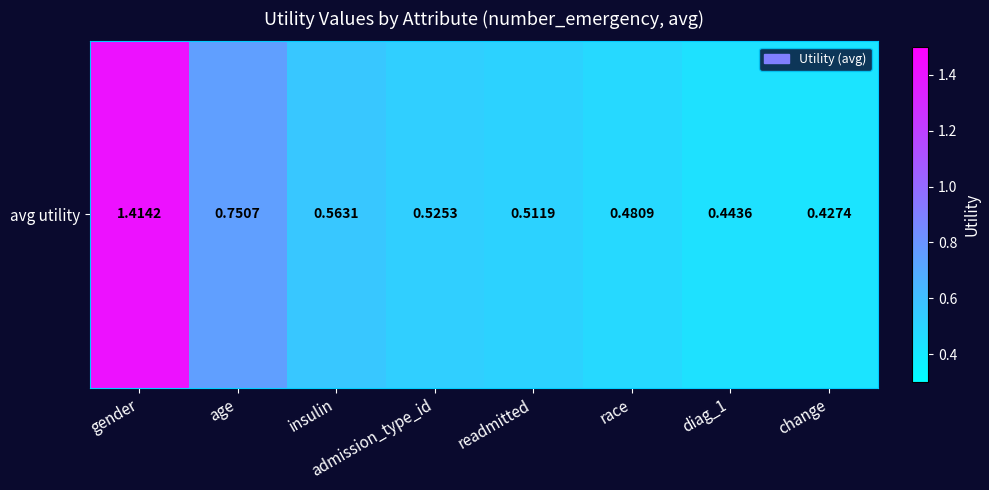

True or false: the data shows 0.8 at race.

False